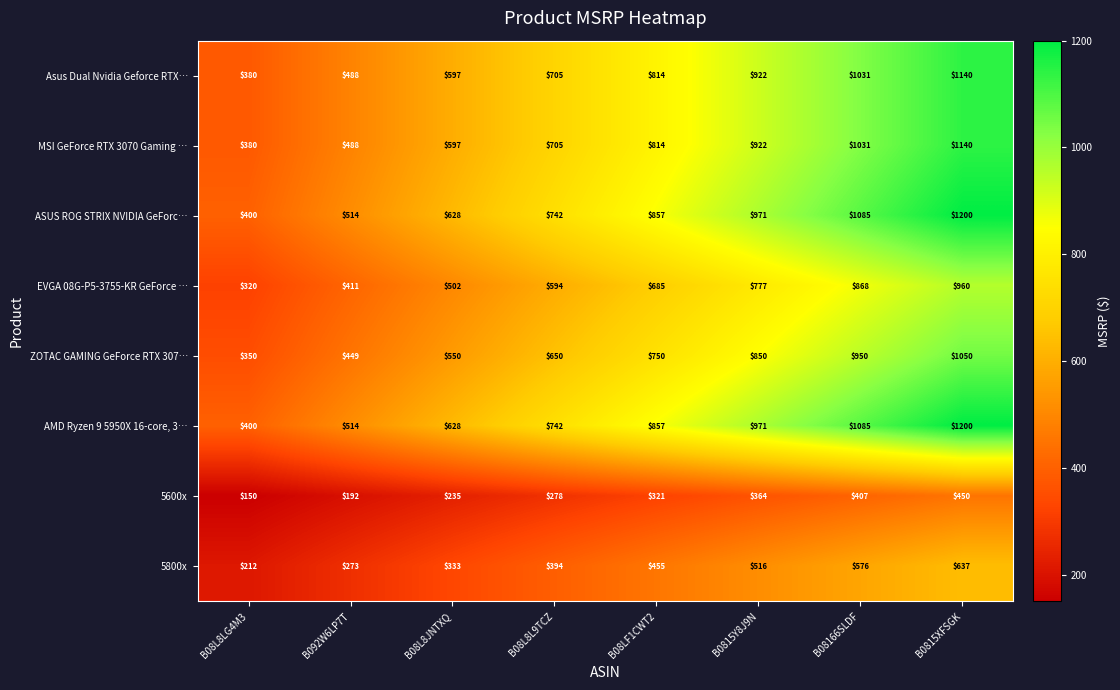

What is the difference between the maximum and minimum values in the MSI GeForce RTX 3070 Gaming … series?

760